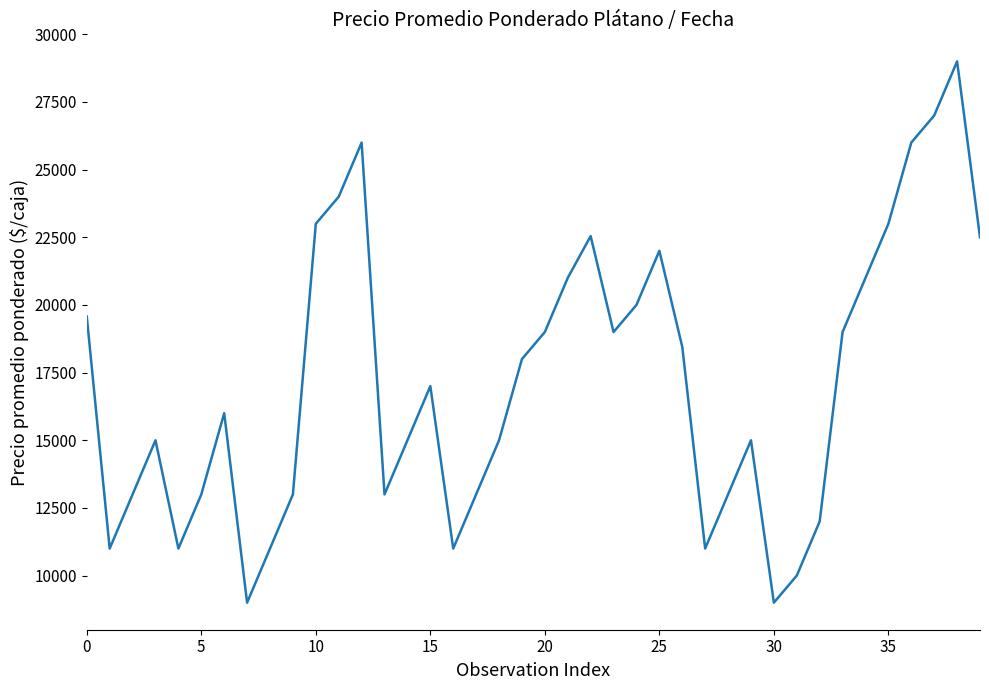

True or false: the data has more than 0 interior local peaks.

True